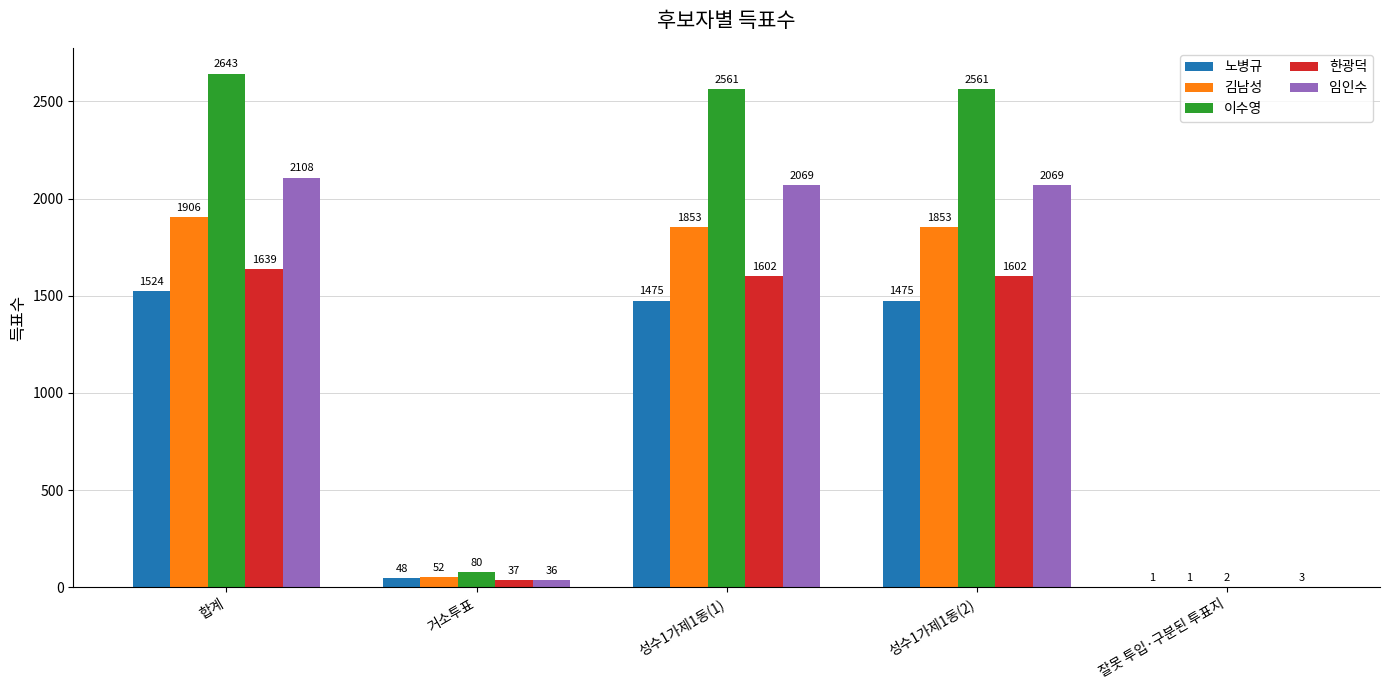

How many groups of bars are there?

5